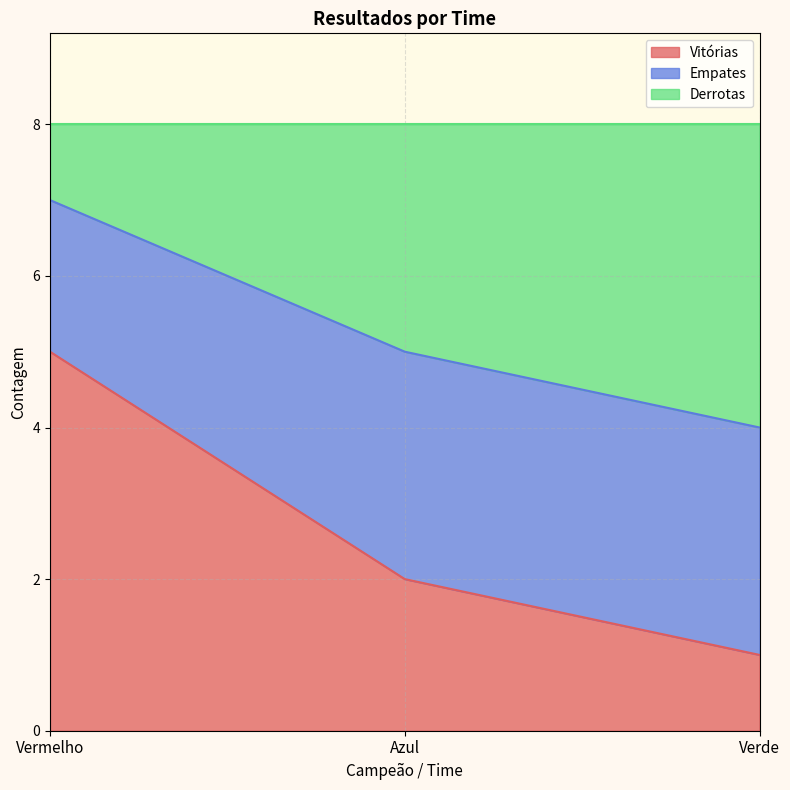

At which label is Vitórias closest to 3?

Azul